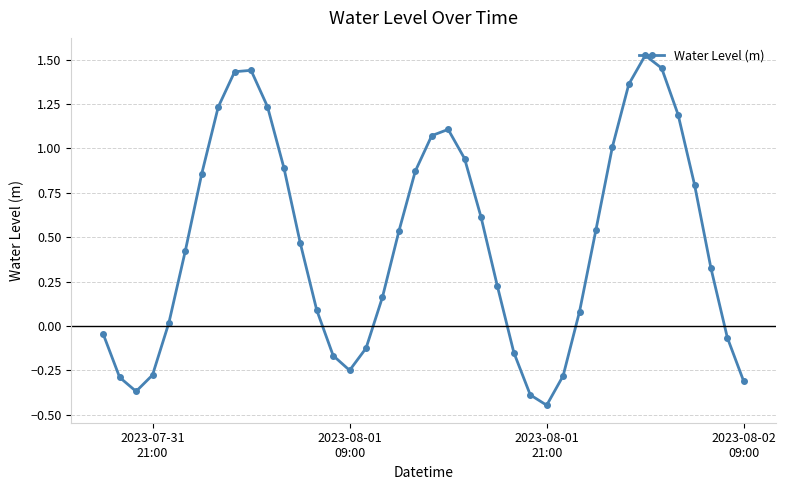

What is the difference between the second highest and minimum values?

1.9